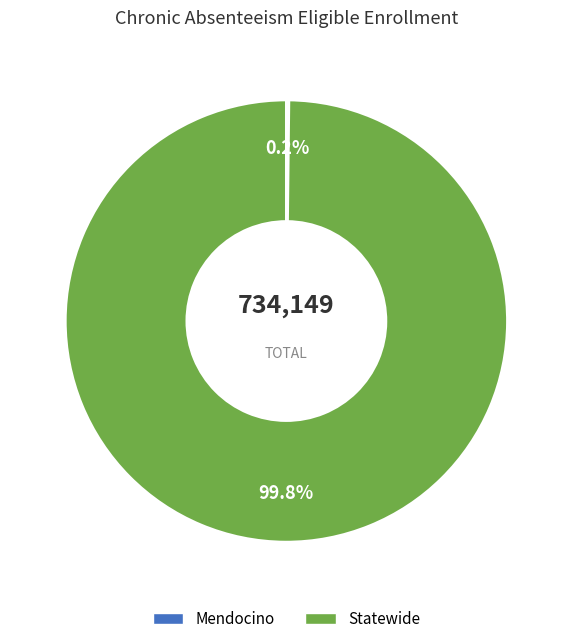

Which slice represents more than half of the pie?

Statewide